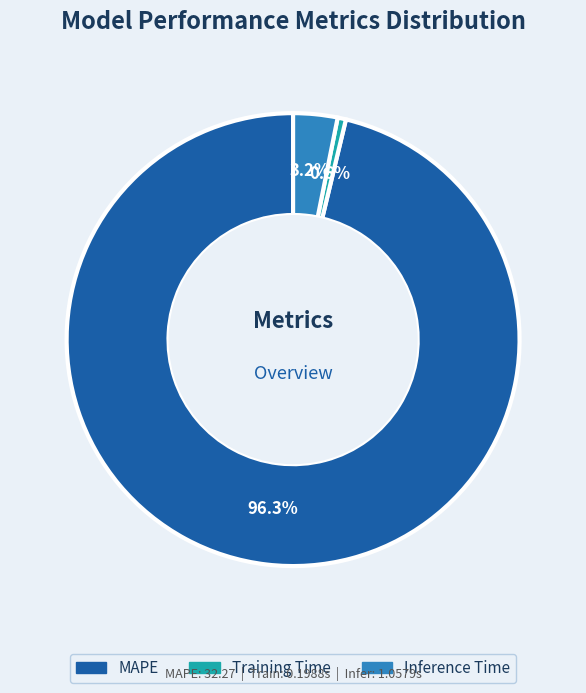

Between Inference Time and MAPE, which is larger?

MAPE